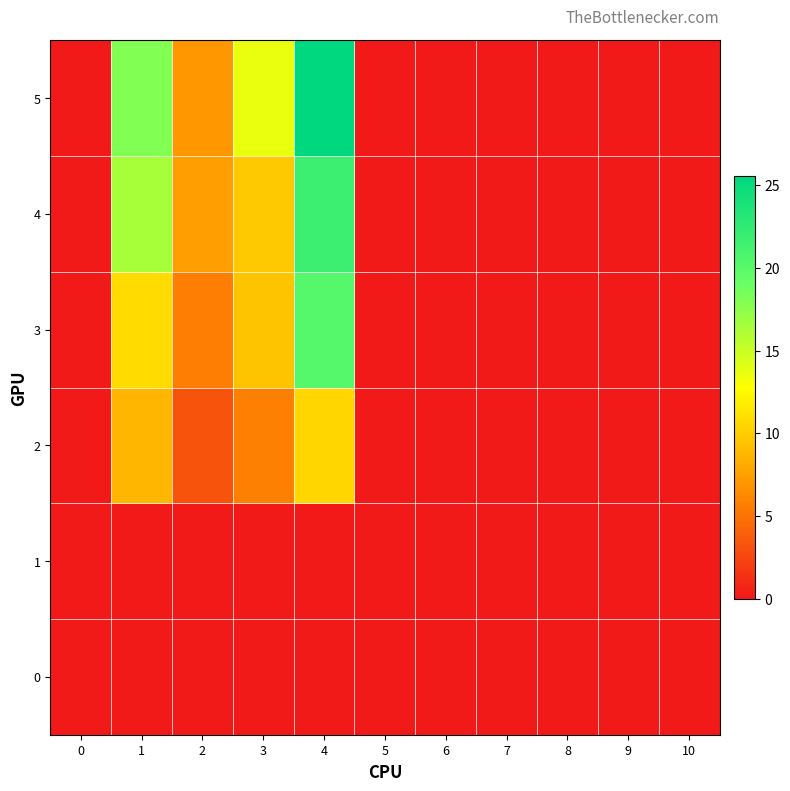

Reading left to right, transcribe all the data shown in this chart.

0: 0=0.0	1=0.0	2=0.0	3=0.0	4=0.0	5=0.0	6=0.0	7=0.0	8=0.0	9=0.0	10=0.0
1: 0=0.0	1=0.0	2=0.0	3=0.0	4=0.0	5=0.0	6=0.0	7=0.0	8=0.0	9=0.0	10=0.0
2: 0=0.0	1=8.8	2=3.2	3=5.8	4=10.5	5=0.0	6=0.0	7=0.0	8=0.0	9=0.0	10=0.0
3: 0=0.0	1=10.9	2=5.6	3=9.6	4=20.2	5=0.0	6=0.0	7=0.0	8=0.0	9=0.0	10=0.0
4: 0=0.0	1=16.4	2=7.4	3=9.8	4=21.7	5=0.0	6=0.0	7=0.0	8=0.0	9=0.0	10=0.0
5: 0=0.0	1=18.0	2=7.0	3=13.6	4=25.5	5=0.0	6=0.0	7=0.0	8=0.0	9=0.0	10=0.0